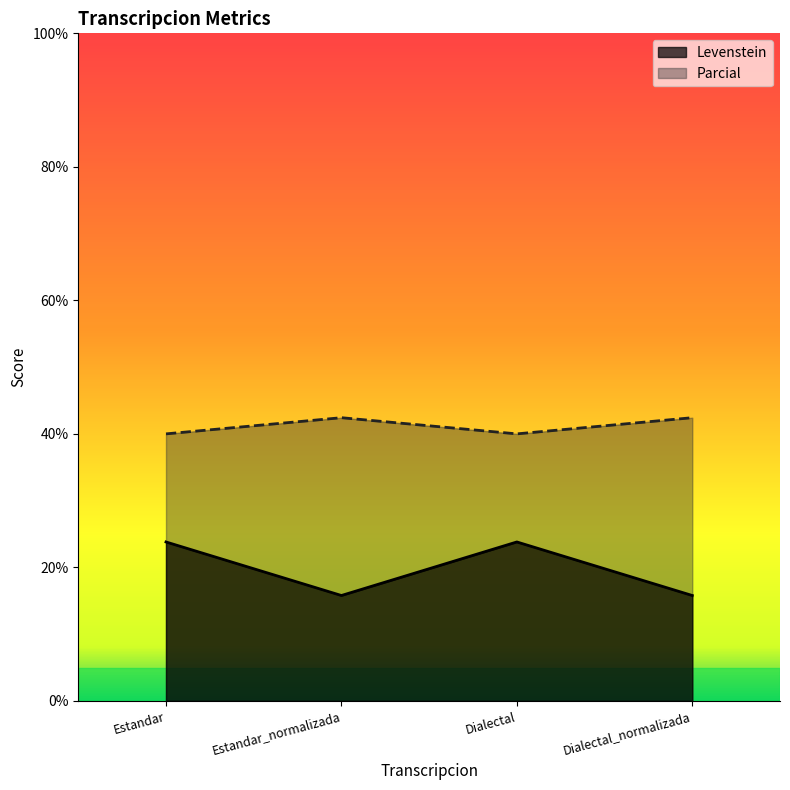

What is the value of the Levenstein point at the 1st from the left?

23.8